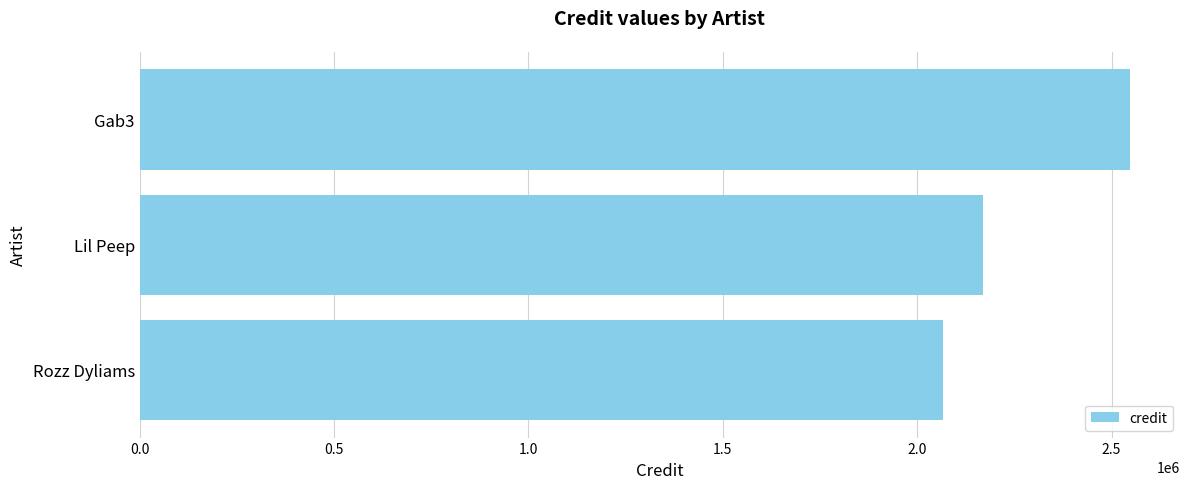

List the labels in order of value, largest first.

Gab3, Lil Peep, Rozz Dyliams